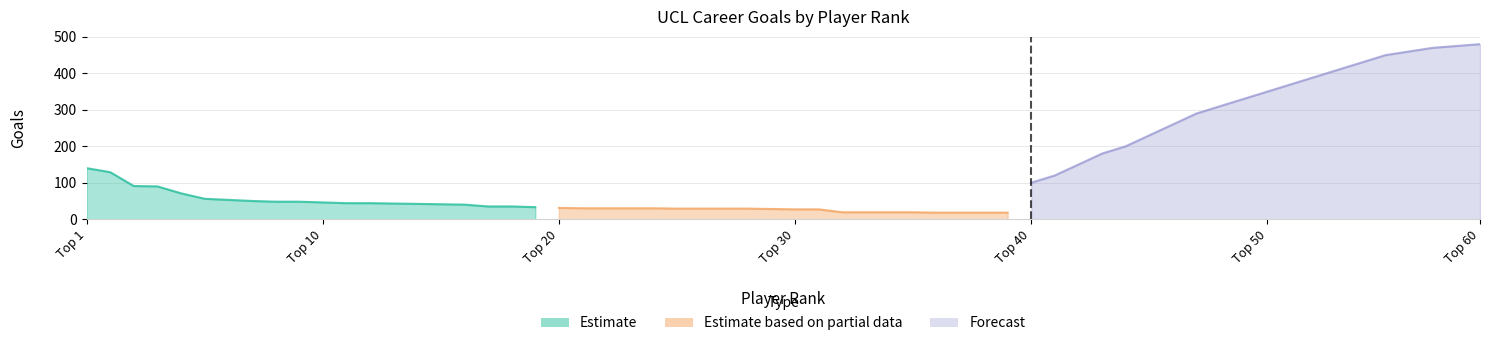

The value of Estimate based on partial data at 18 is 27. True or false?

False